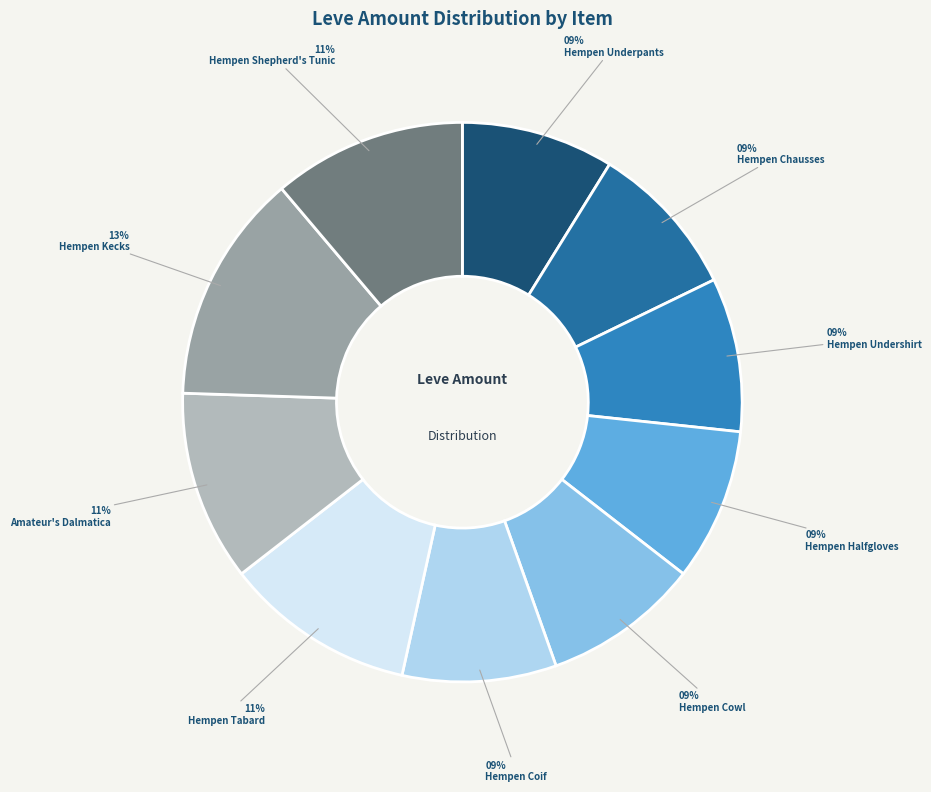

How many slices are in this pie chart?

10